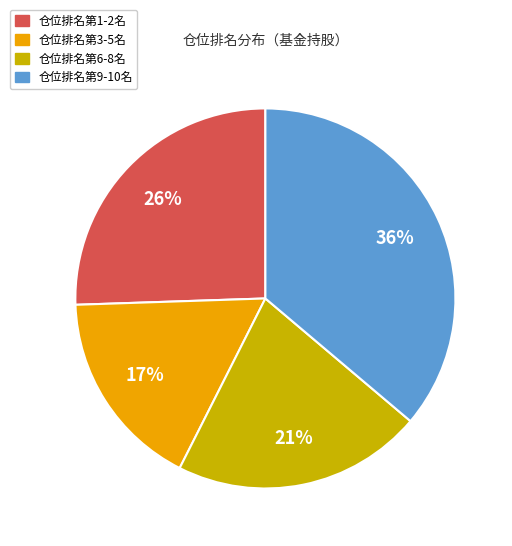

Is the sum of 仓位排名第6-8名 and 仓位排名第9-10名 greater than half?

Yes